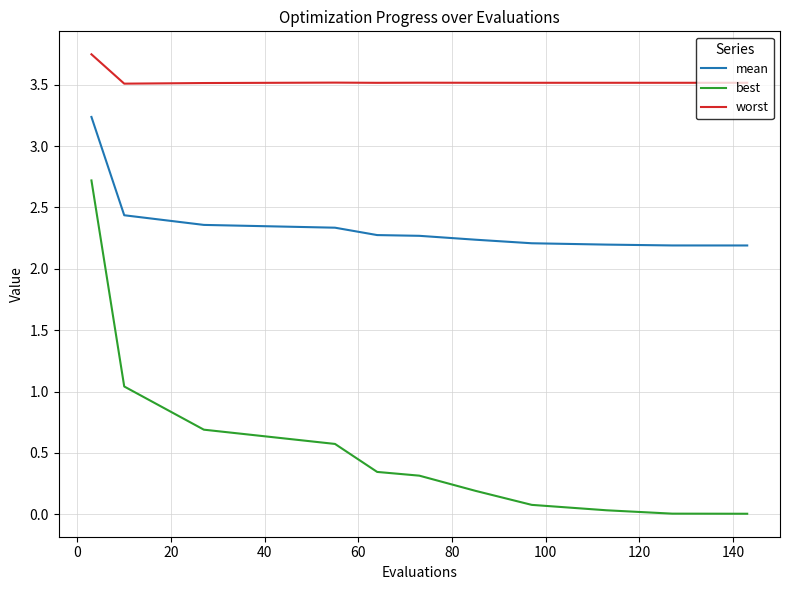

Rank the series by their maximum value, from highest to lowest.

worst, mean, best